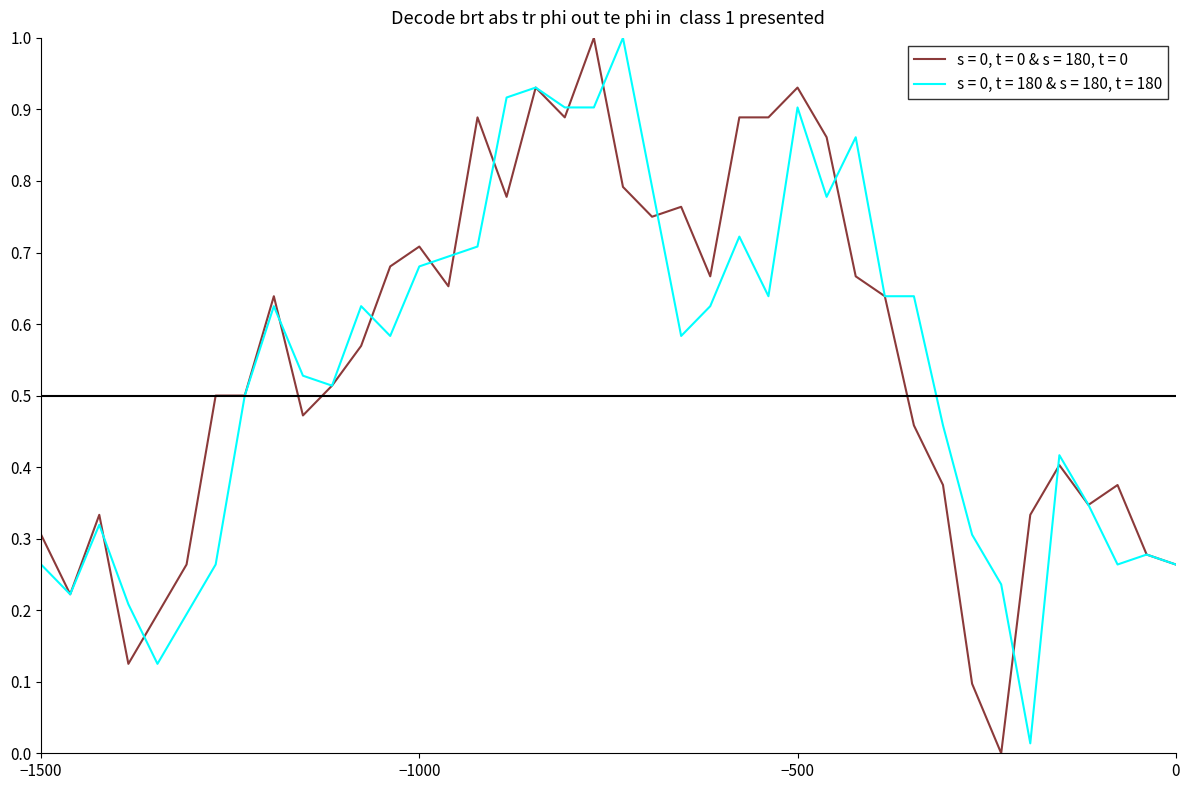

Reading right to left, transcribe all the data shown in this chart.

s = 0, t = 0 & s = 180, t = 0: 0.3	0.3	0.4	0.3	0.4	0.3	0.0	0.1	0.4	0.5	0.6	0.7	0.9	0.9	0.9	0.9	0.7	0.8	0.8	0.8	1.0	0.9	0.9	0.8	0.9	0.7	0.7	0.7	0.6	0.5	0.5	0.6	0.5	0.5	0.3	0.2	0.1	0.3	0.2	0.3
s = 0, t = 180 & s = 180, t = 180: 0.3	0.3	0.3	0.3	0.4	0.0	0.2	0.3	0.5	0.6	0.6	0.9	0.8	0.9	0.6	0.7	0.6	0.6	0.8	1.0	0.9	0.9	0.9	0.9	0.7	0.7	0.7	0.6	0.6	0.5	0.5	0.6	0.5	0.3	0.2	0.1	0.2	0.3	0.2	0.3